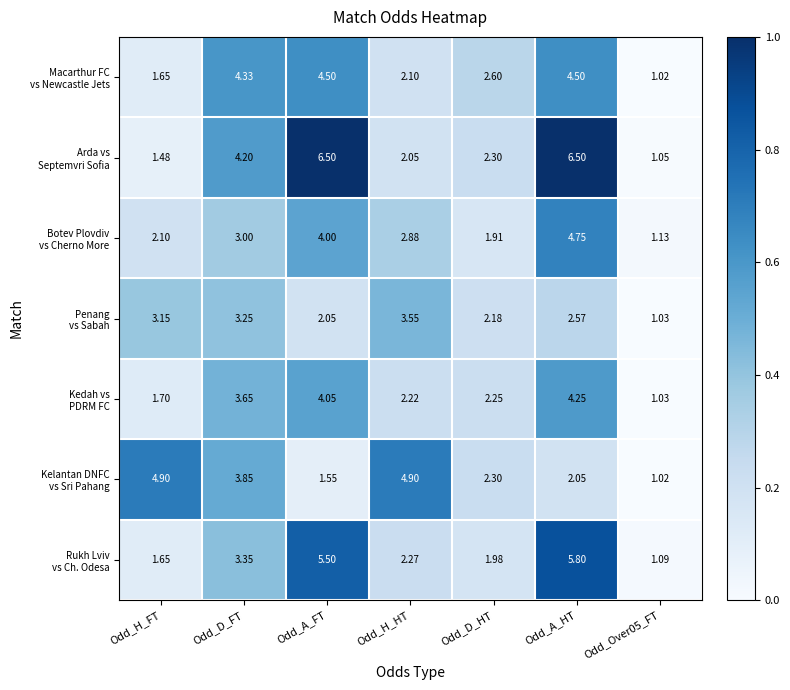

At which category is the sum across all series the highest?

Odd_A_HT